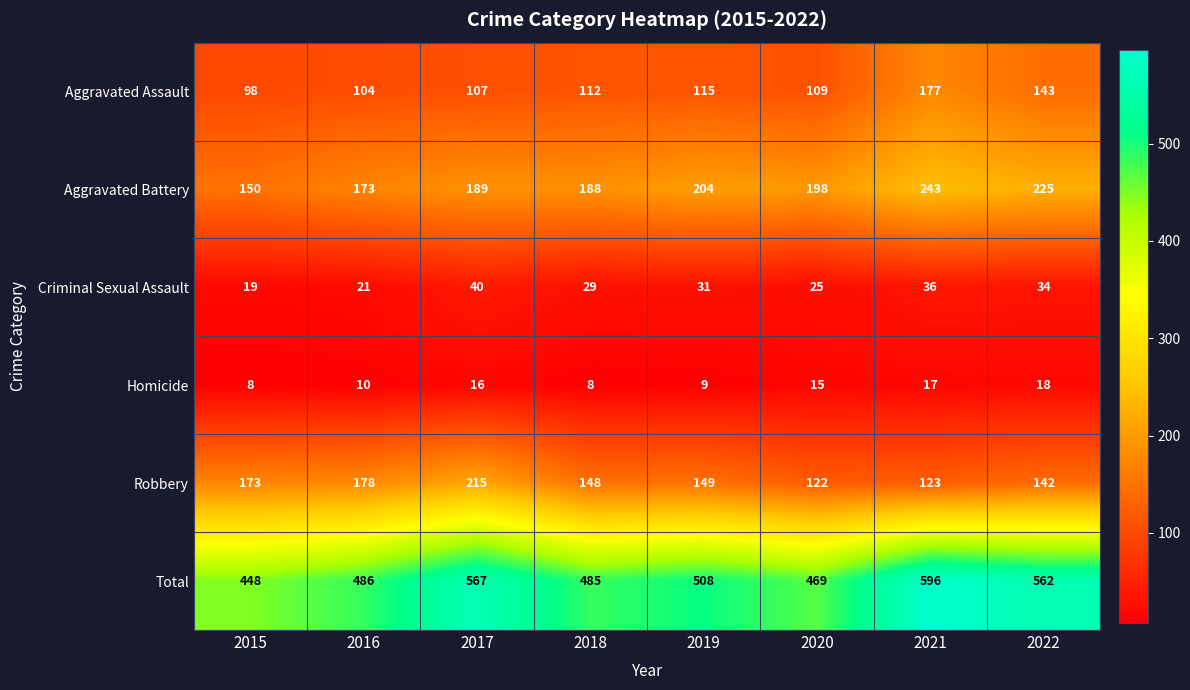

What is the spread (max minus min) of values at 2022?

544